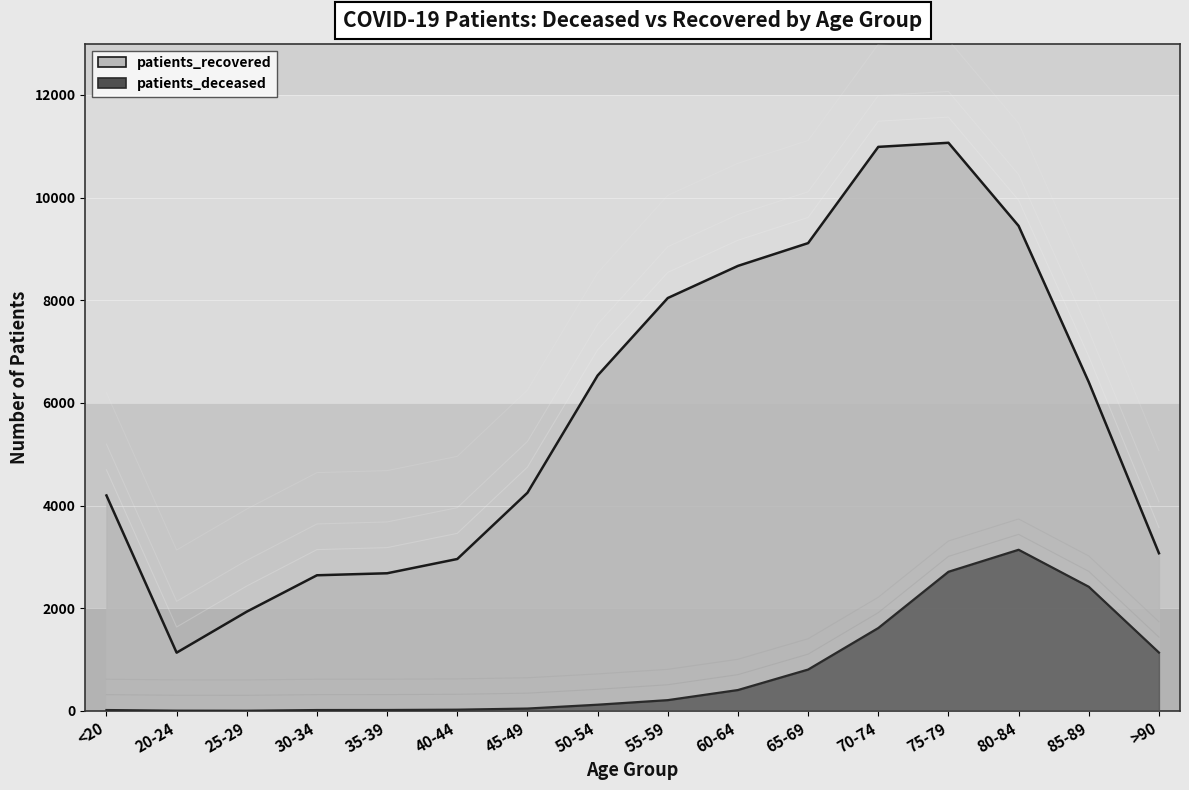

How many values in the patients_deceased series exceed 209?

7